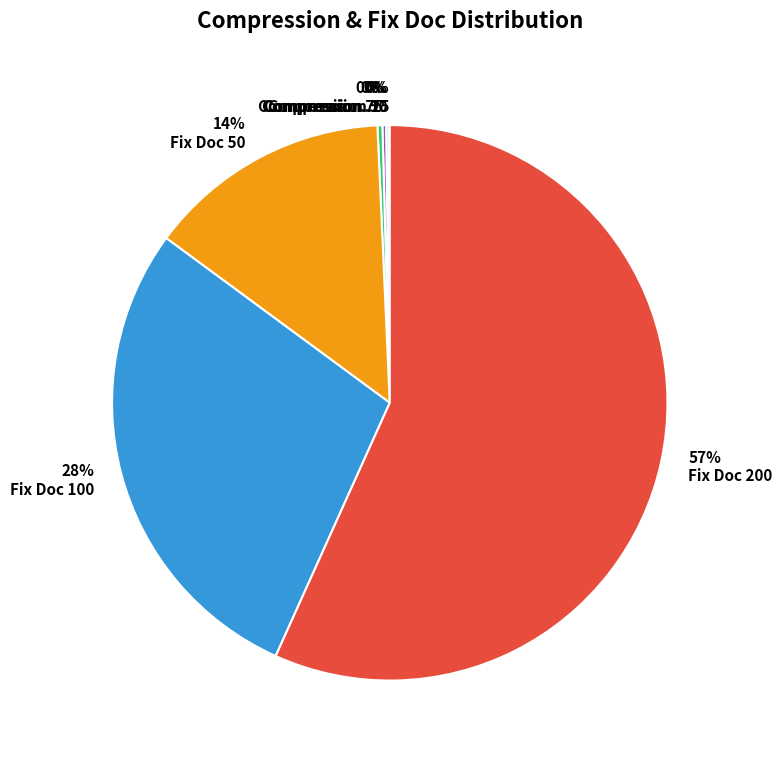

Does any single category account for the majority?

Yes